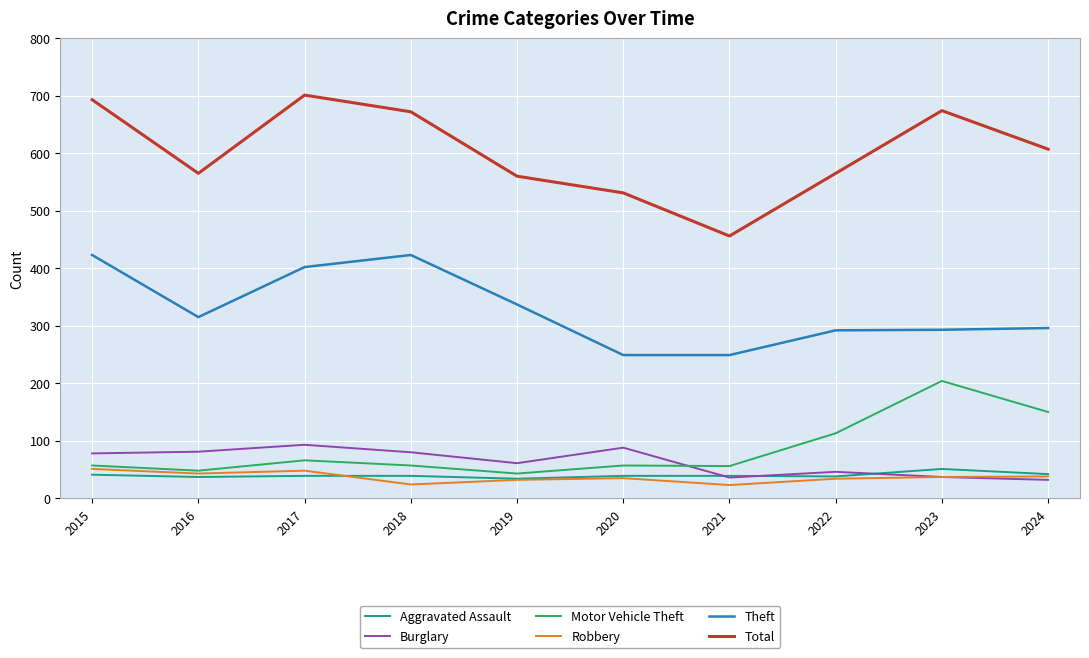

At which category does Theft reach its first local peak?

2018